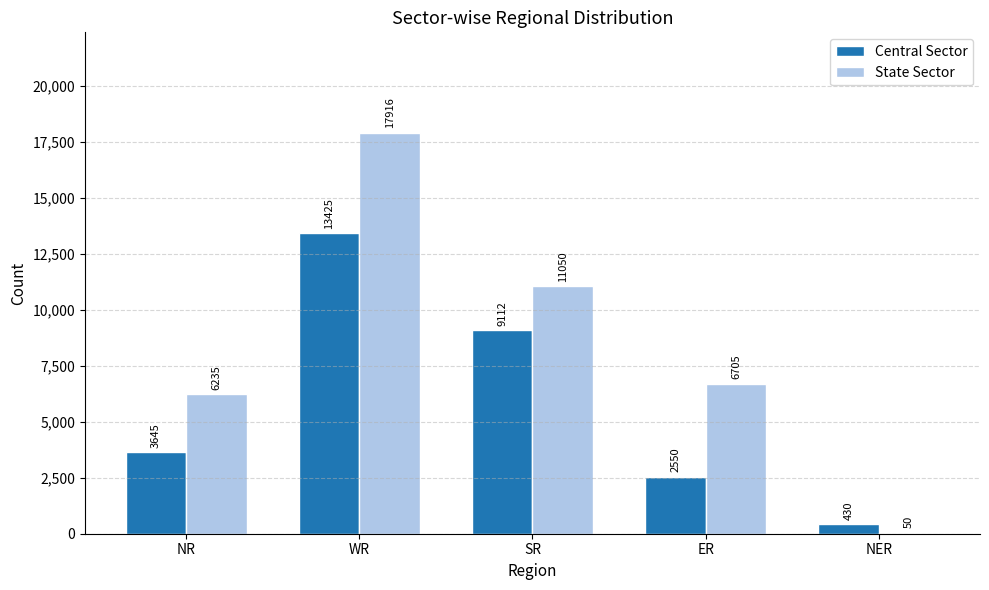

Count the number of categories in the chart.

5